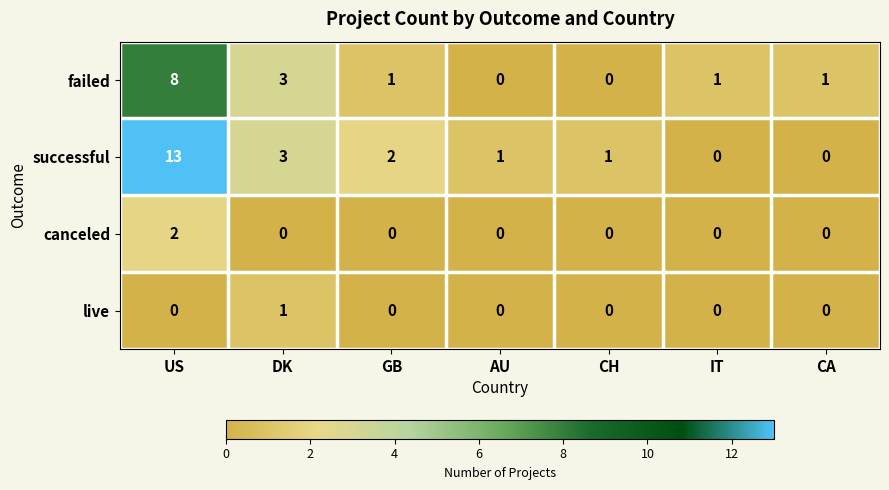

Is the value of successful at AU greater than the value of canceled at AU?

Yes